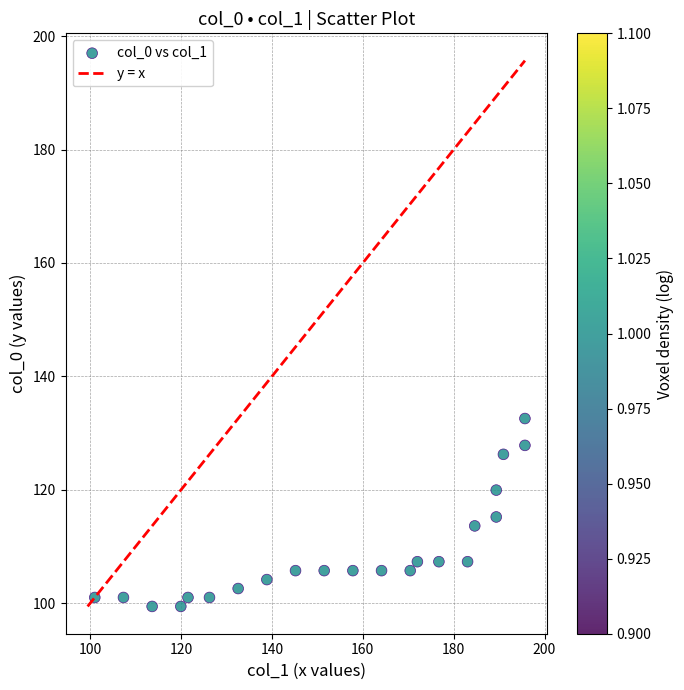

What is the range of Y values (max minus min)?

33.1